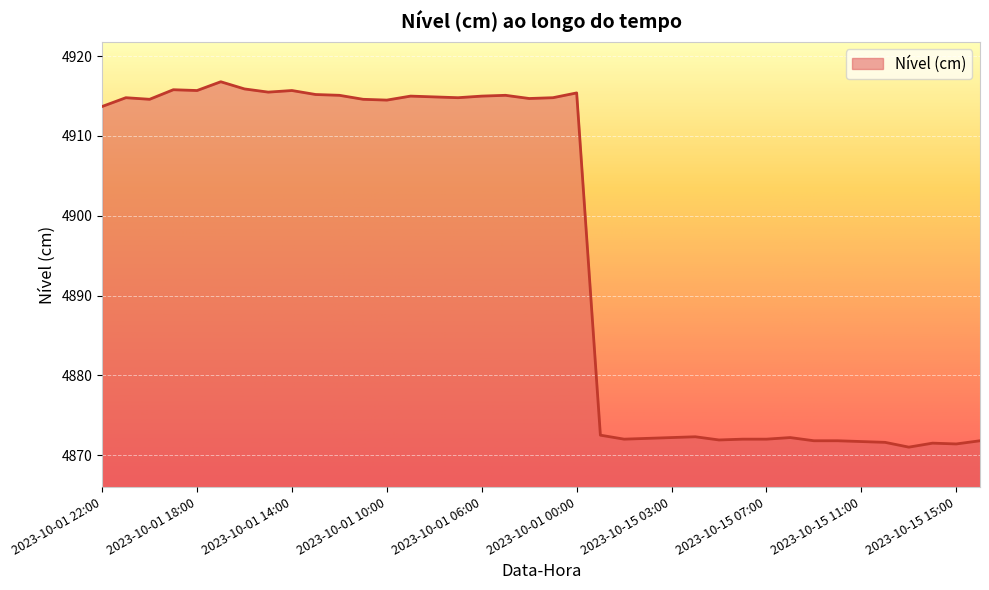

What is the maximum value shown in the chart?

4916.8